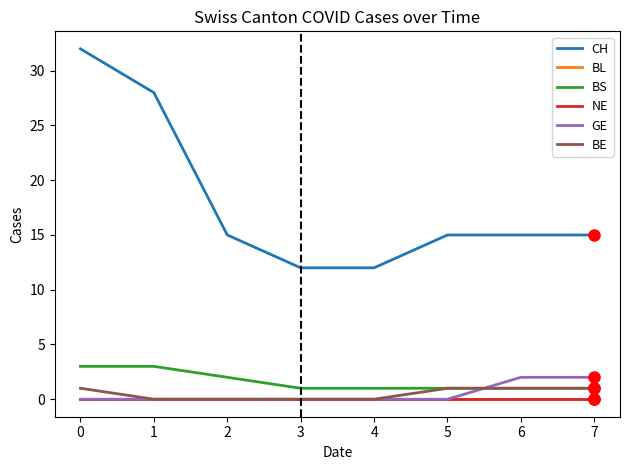

Is this an area chart (filled region under the line)?

No